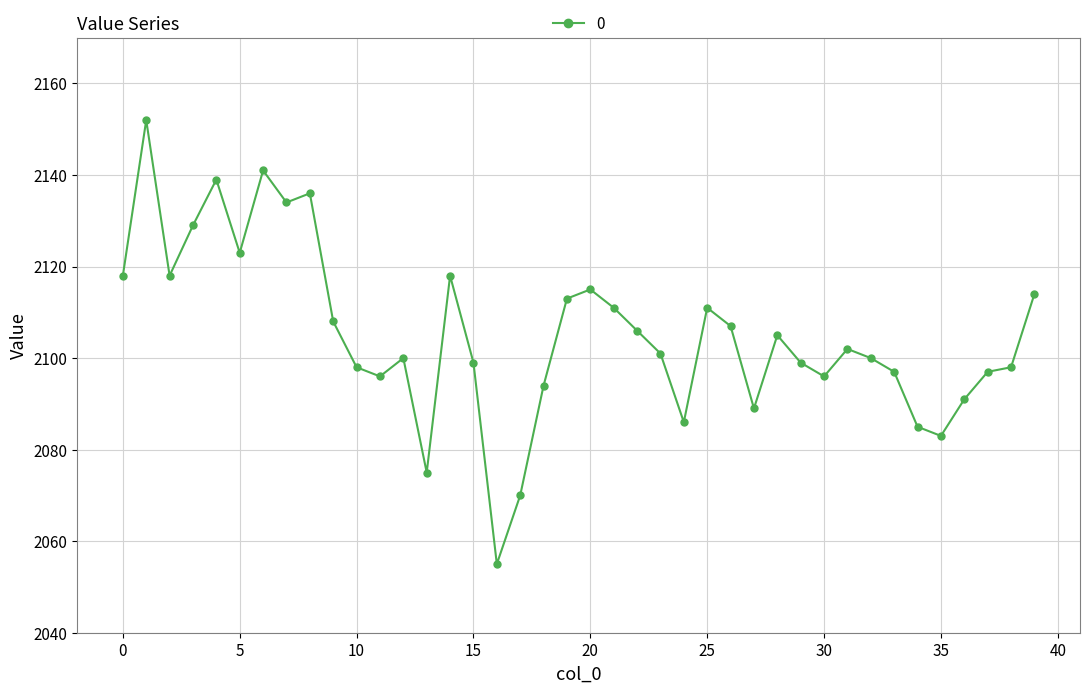

True or false: the data has more than 0 interior local peaks.

True